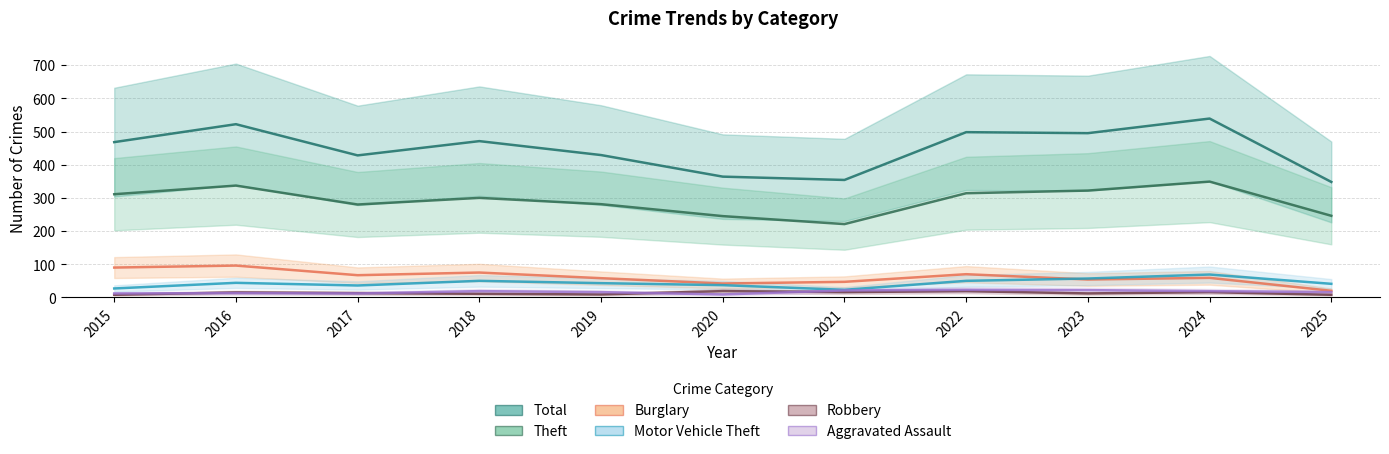

Is the value of Aggravated Assault at 2023 greater than the value of Robbery at 2016?

Yes